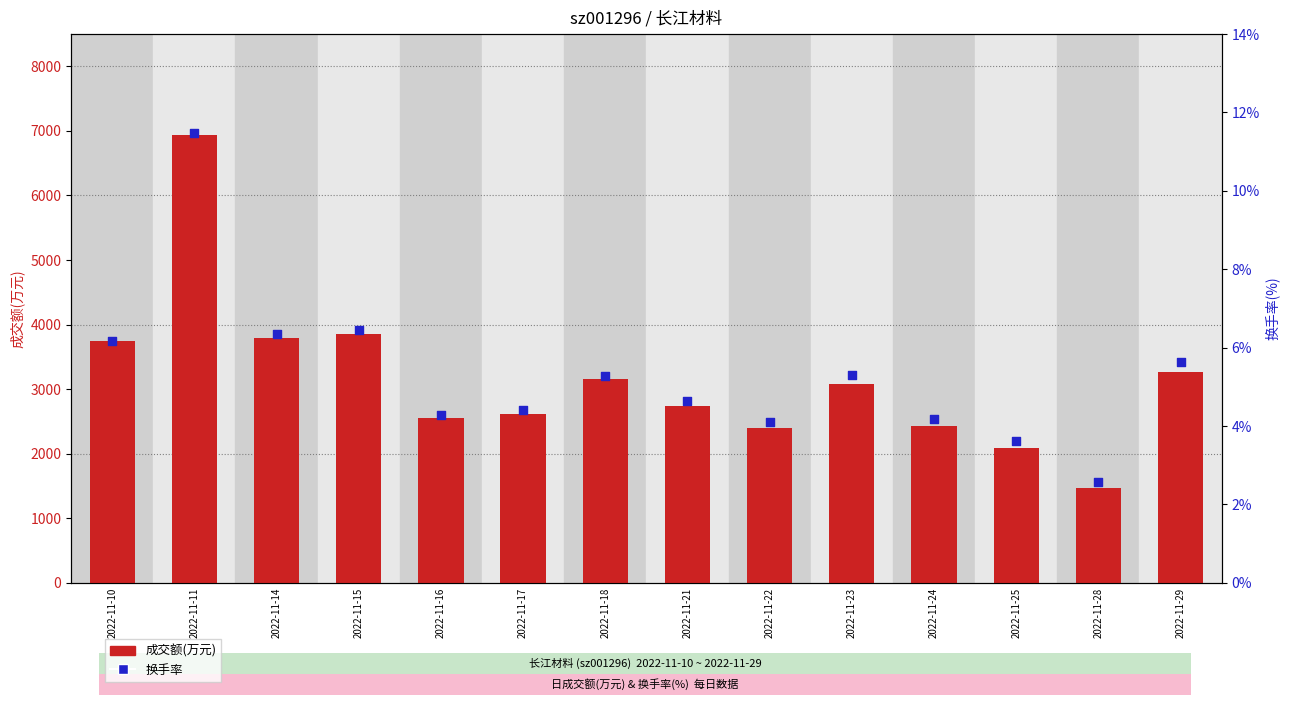

At which category is the sum across all series the highest?

2022-11-11